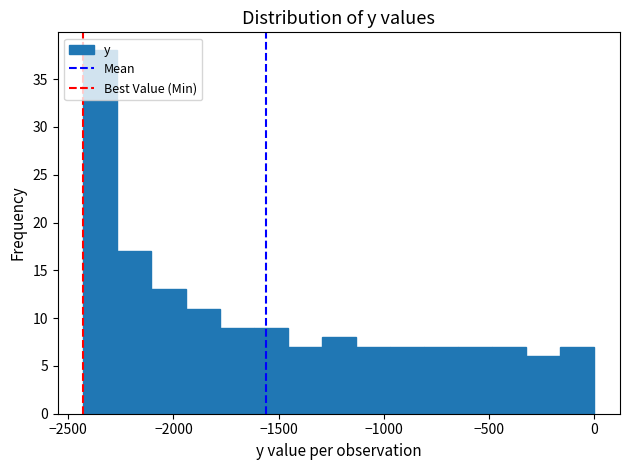

Around what value on the x-axis is the tallest bar? Give the approximate position of its centre, as read against the axis.

-2350